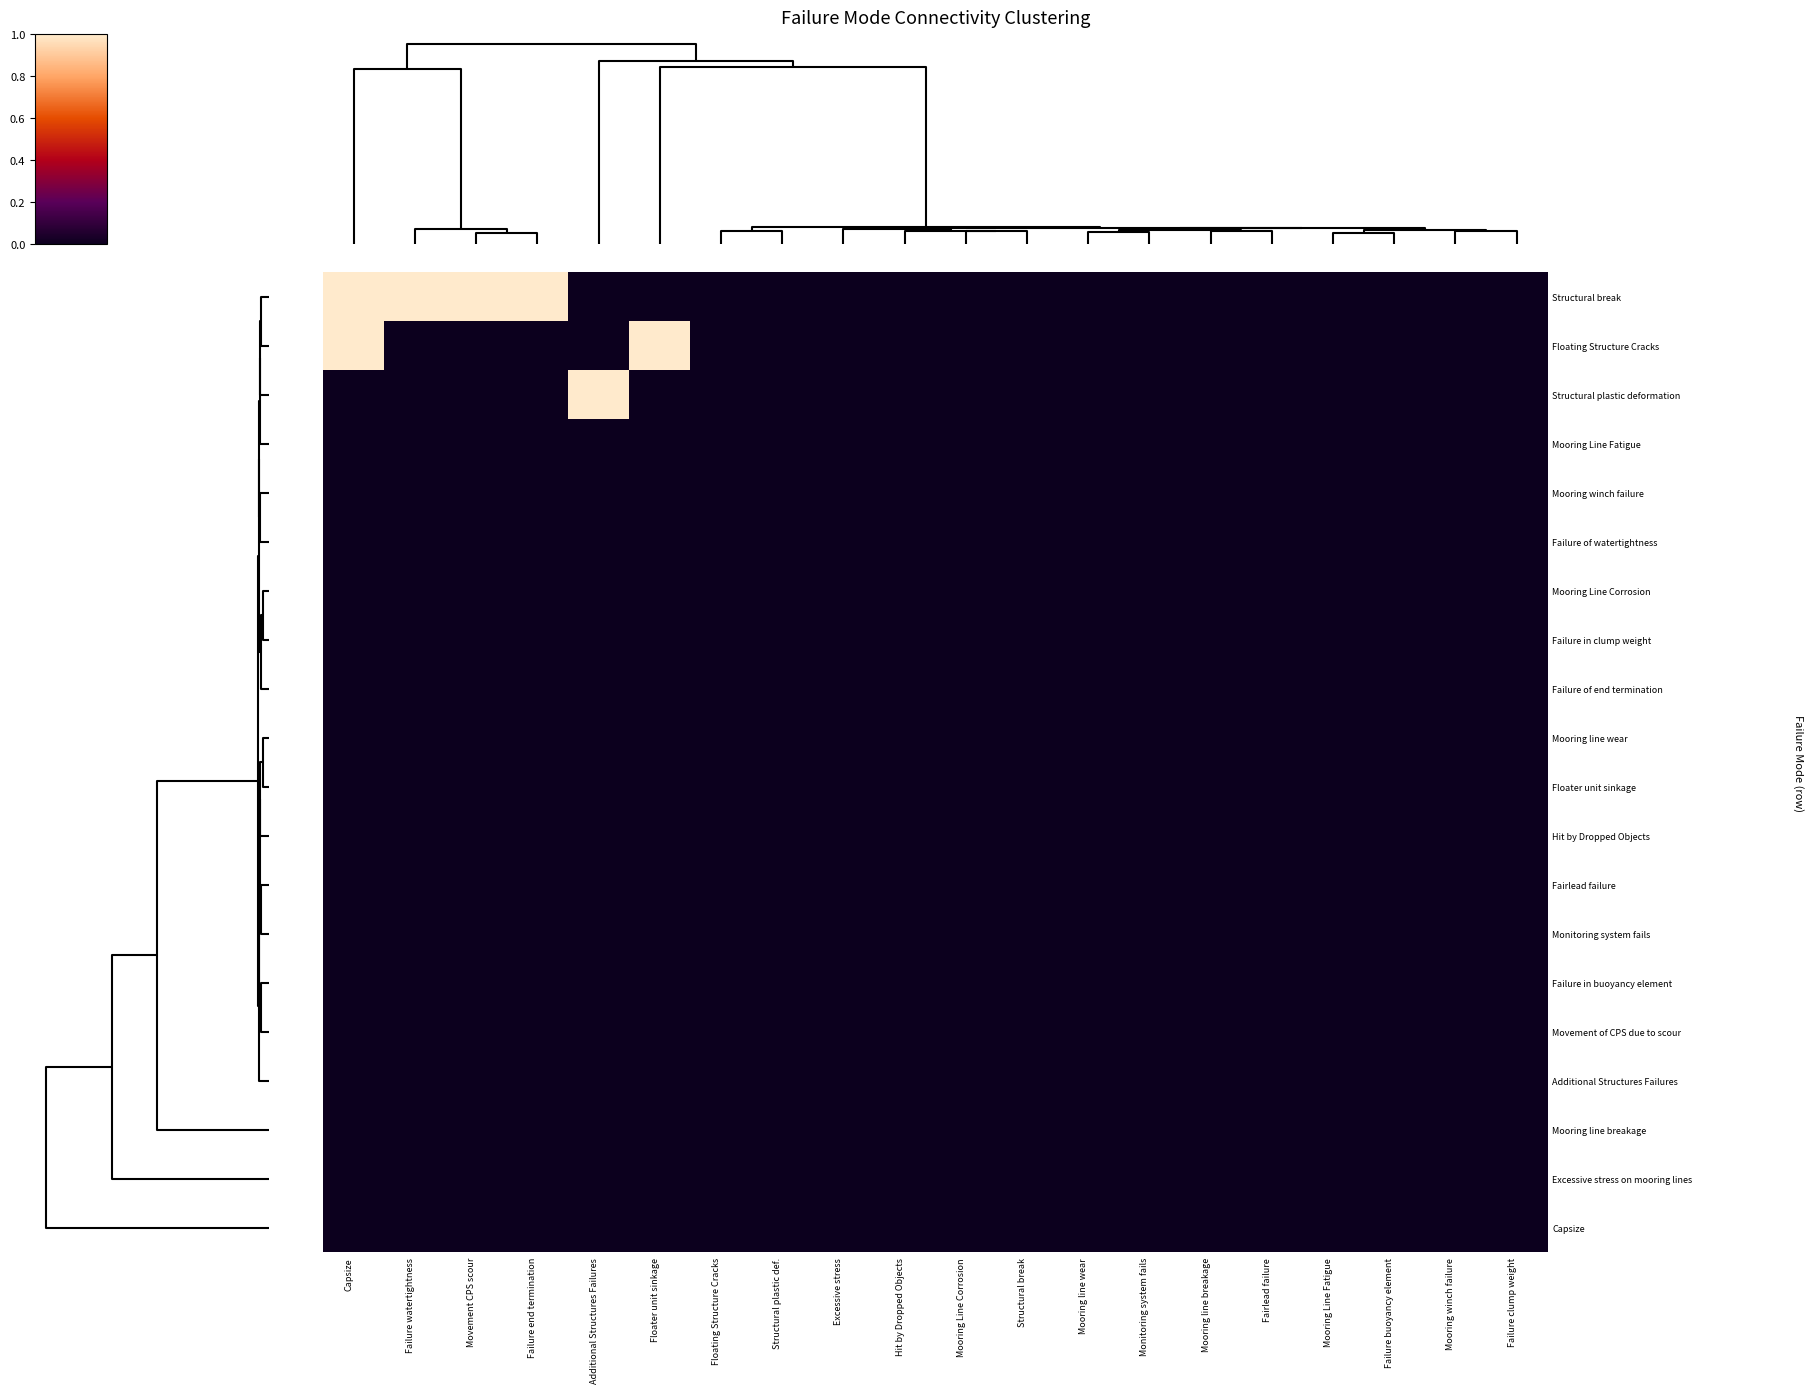

What is the maximum value shown in the chart?

1